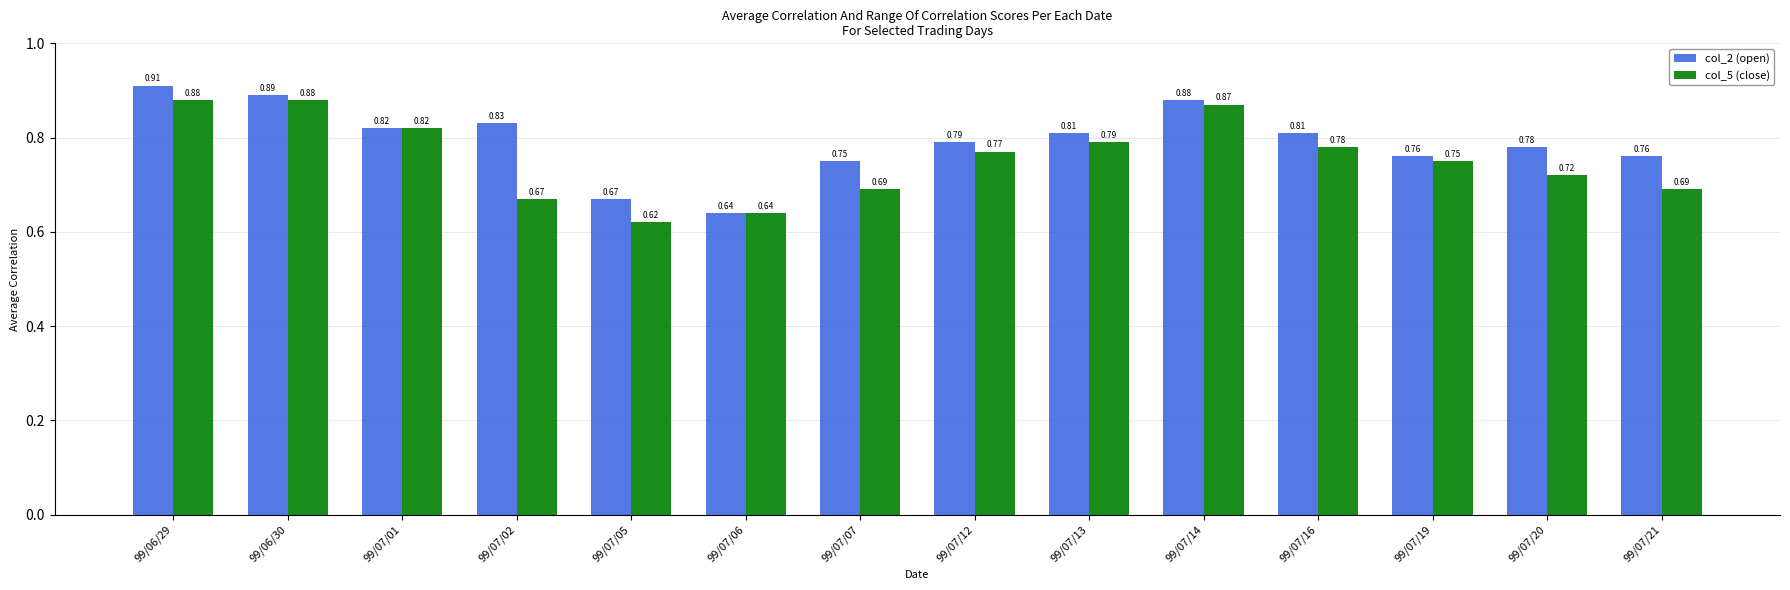

What is the difference between the col_2 (open) values at 99/07/05 and 99/07/16?

0.1